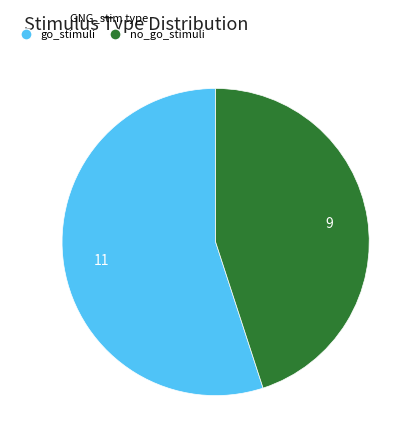

Is there a majority slice in this chart?

Yes